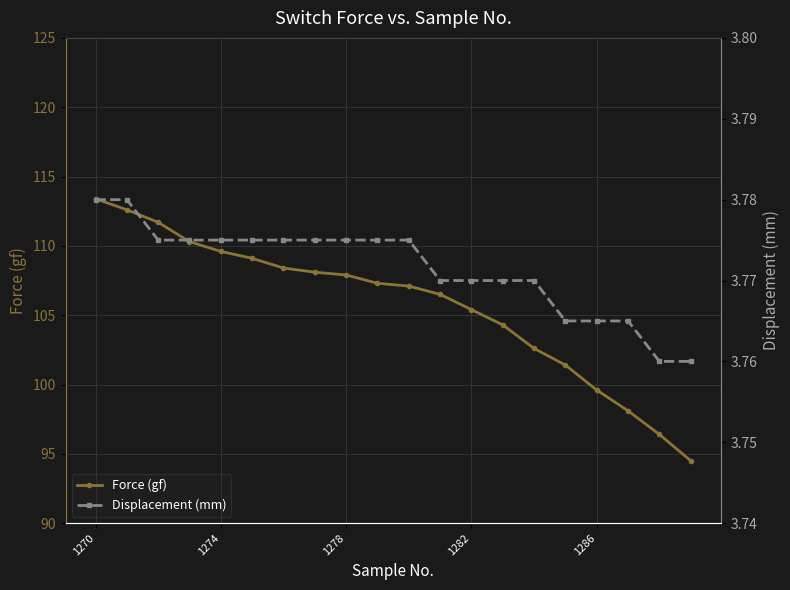

Reading left to right, list all the values displayed in this chart.

Force (gf): 113.4	112.6	111.7	110.3	109.6	109.1	108.4	108.1	107.9	107.3	107.1	106.5	105.4	104.3	102.6	101.4	99.6	98.1	96.4	94.5
Displacement (mm): 3.8	3.8	3.8	3.8	3.8	3.8	3.8	3.8	3.8	3.8	3.8	3.8	3.8	3.8	3.8	3.8	3.8	3.8	3.8	3.8